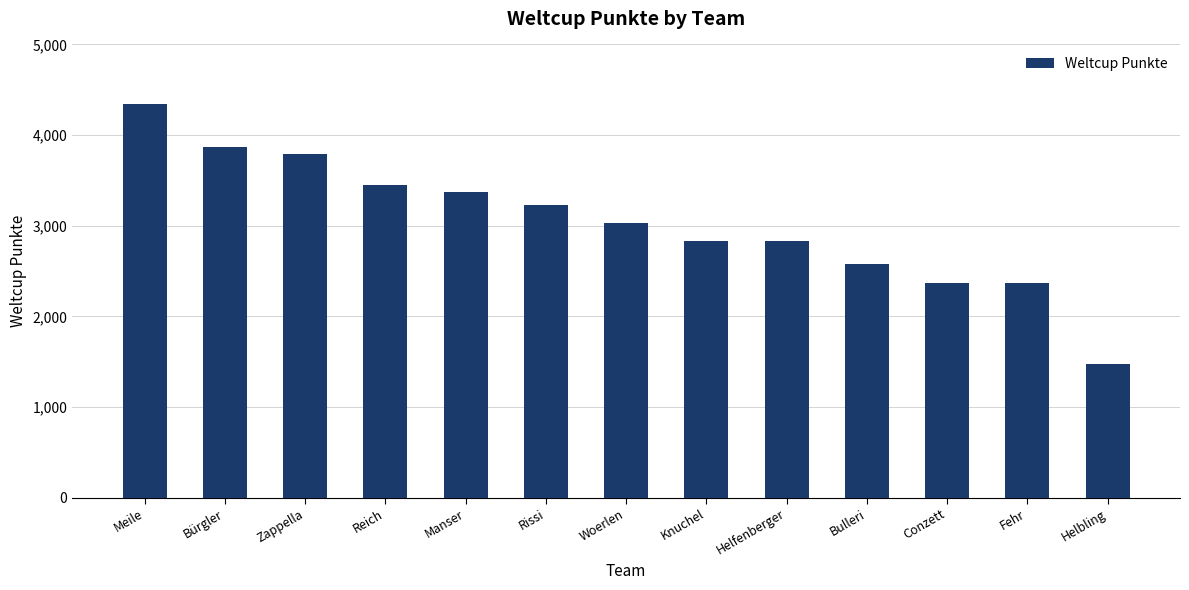

What is the difference between the values at Rissi and Knuchel?

391